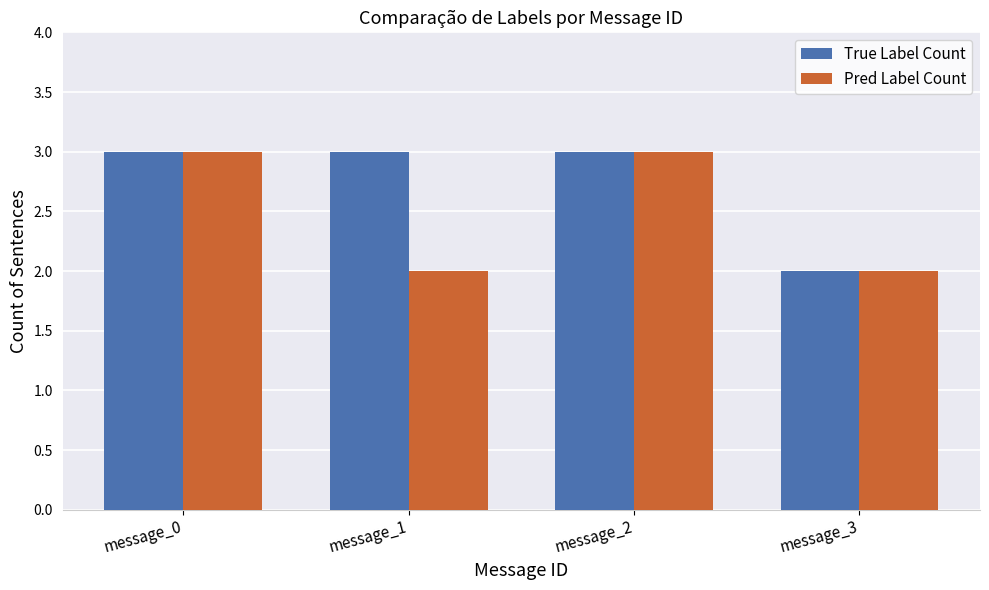

Is the value of True Label Count at message_3 greater than the value of Pred Label Count at message_0?

No